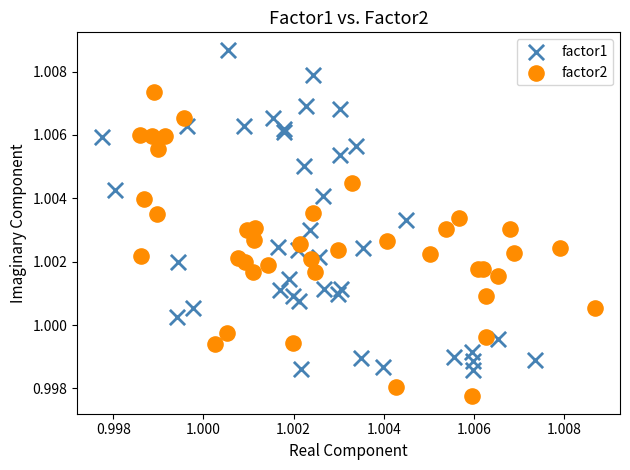

Which series reaches the minimum Y coordinate?

factor2